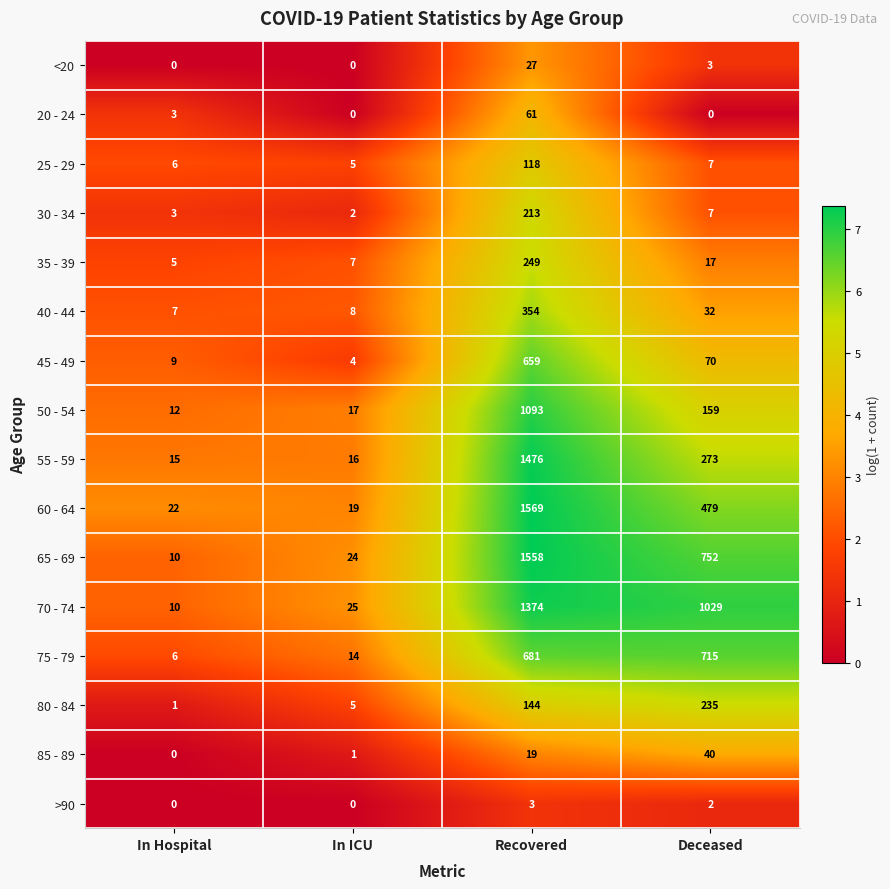

List the series in order of their peak value, highest first.

60 - 64, 65 - 69, 55 - 59, 70 - 74, 50 - 54, 75 - 79, 45 - 49, 40 - 44, 35 - 39, 80 - 84, 30 - 34, 25 - 29, 20 - 24, 85 - 89, <20, >90